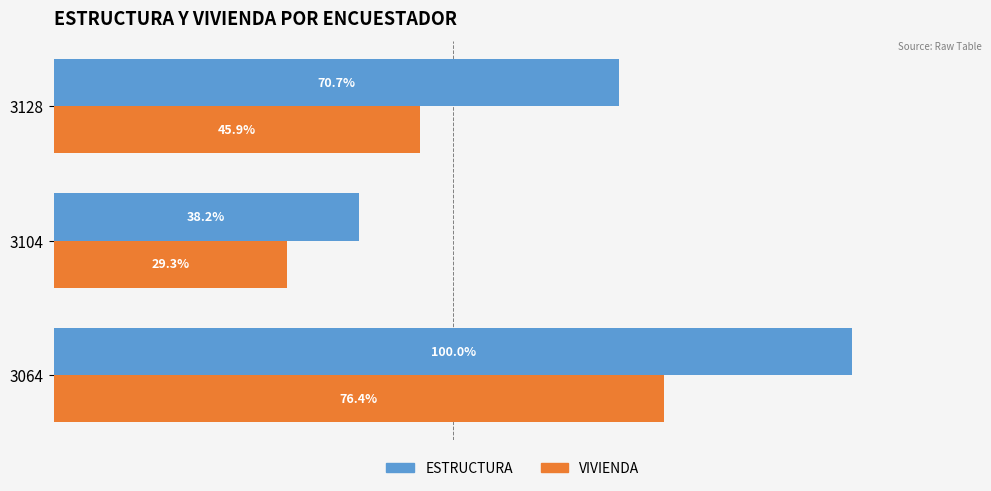

What are all the series names shown in the legend?

ESTRUCTURA, VIVIENDA